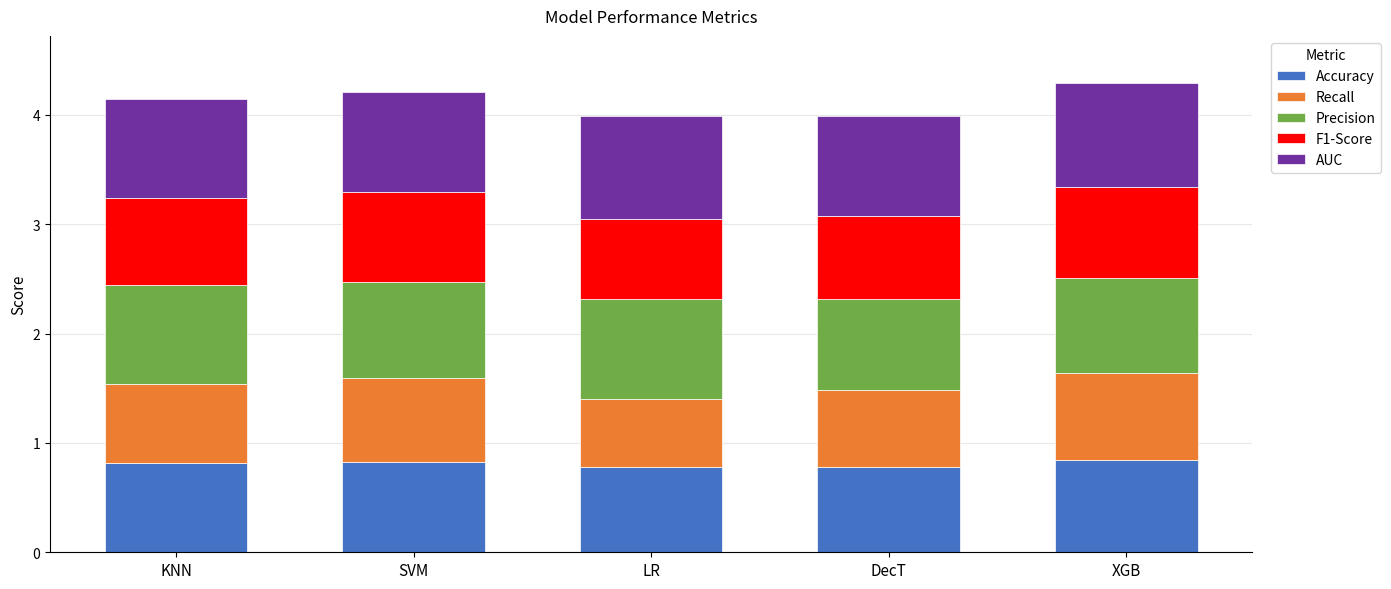

Are the bars grouped side by side (vs. stacked)?

No